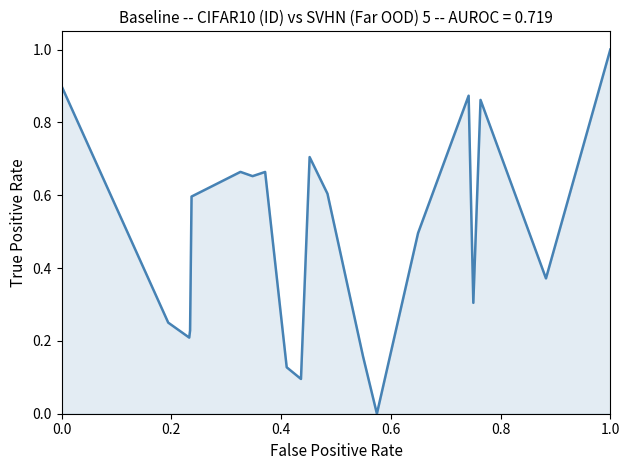

What is the difference between the maximum and minimum values?

1.0